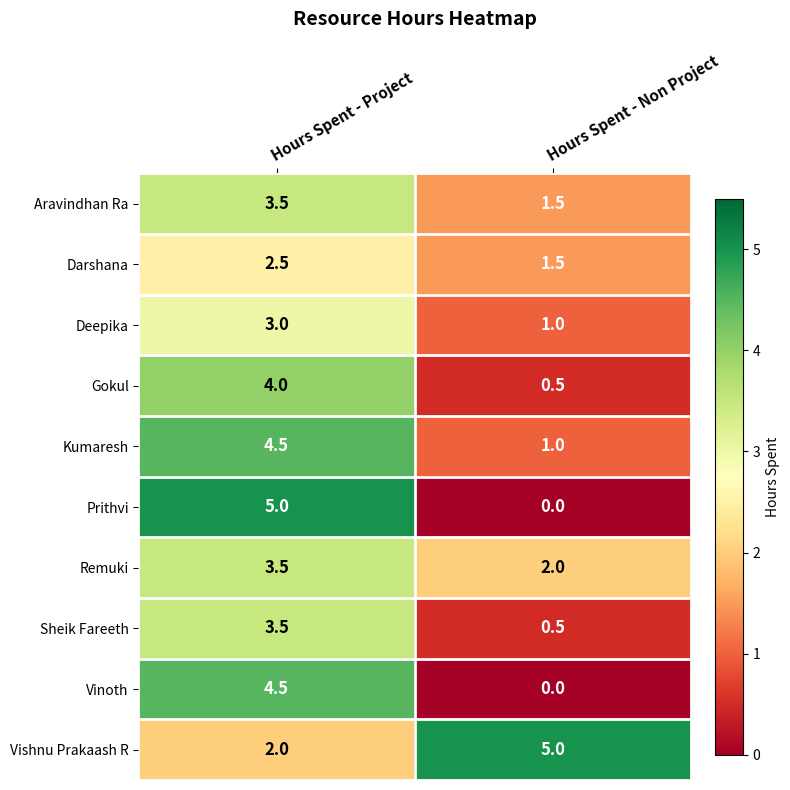

Rank the categories by Kumaresh value from highest to lowest.

Hours Spent - Project, Hours Spent - Non Project